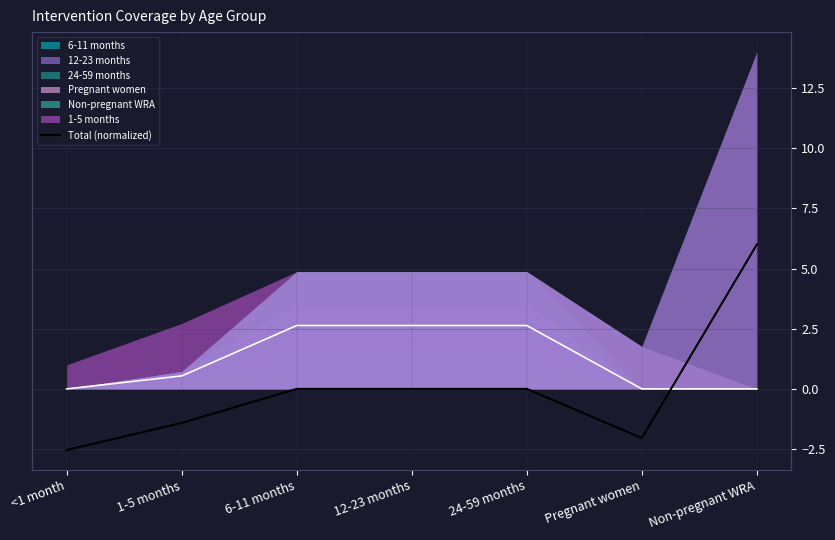

Reading right to left, transcribe all the data shown in this chart.

6.0	-2.0	0.0	0.0	0.0	-1.4	-2.5